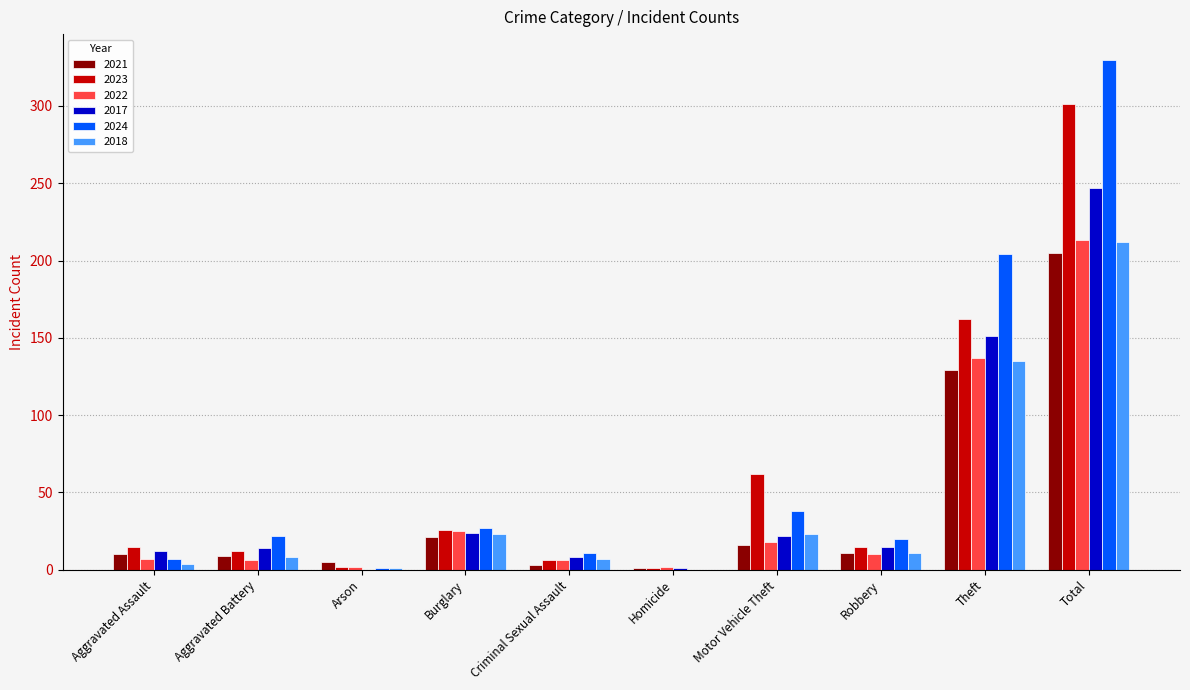

At which category does the chart reach its peak across all series?

Total